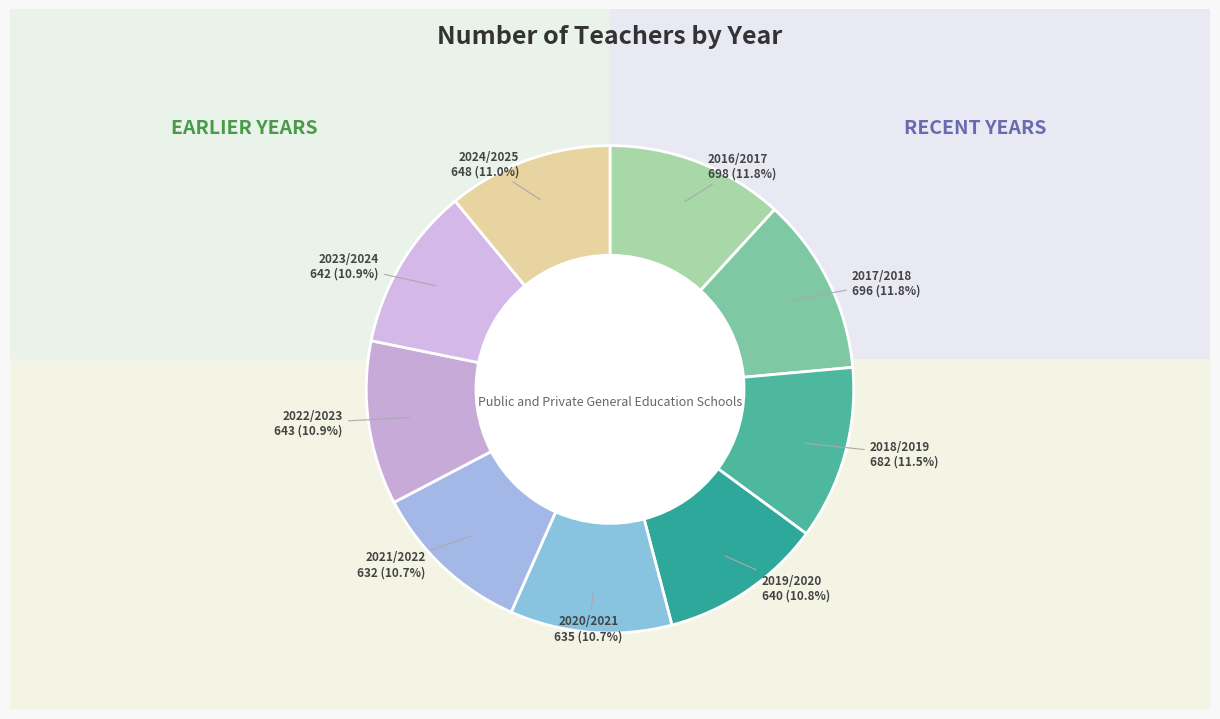

What is the ratio of the value at 2017/2018 to the value at 2019/2020?

1.1